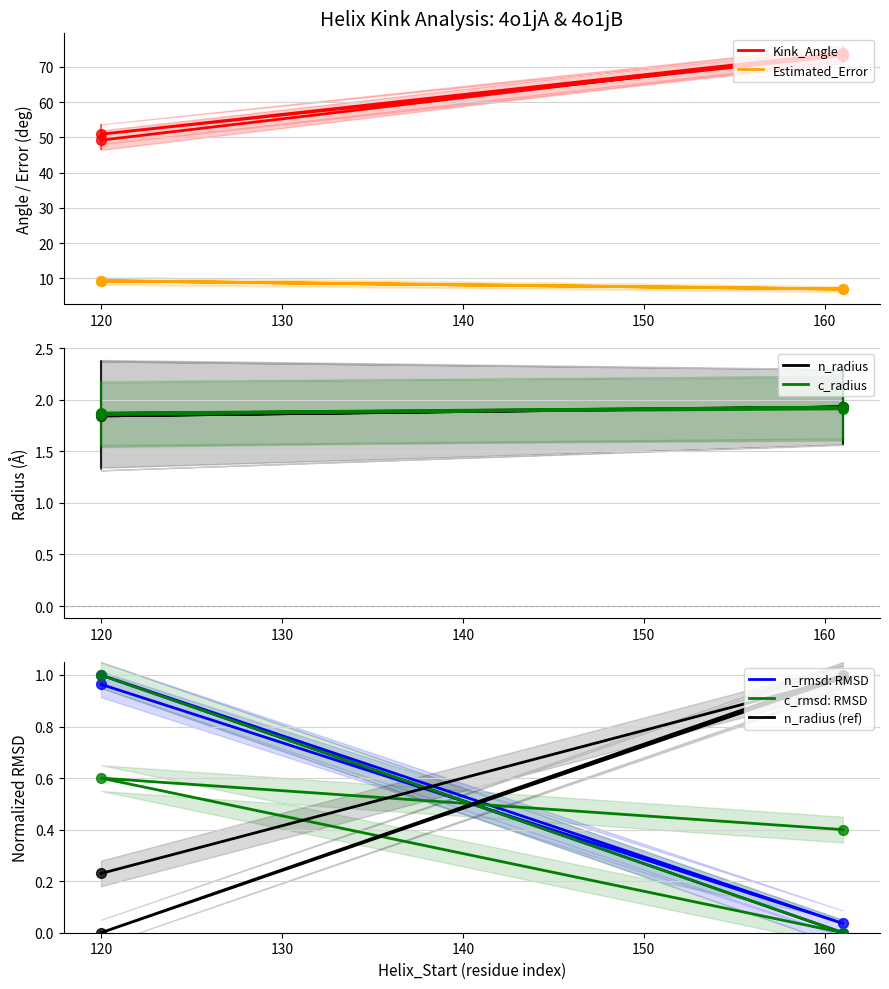

Is the value of Estimated_Error at 4o1jA-161 greater than the value of Kink_Angle at 4o1jA-161?

No